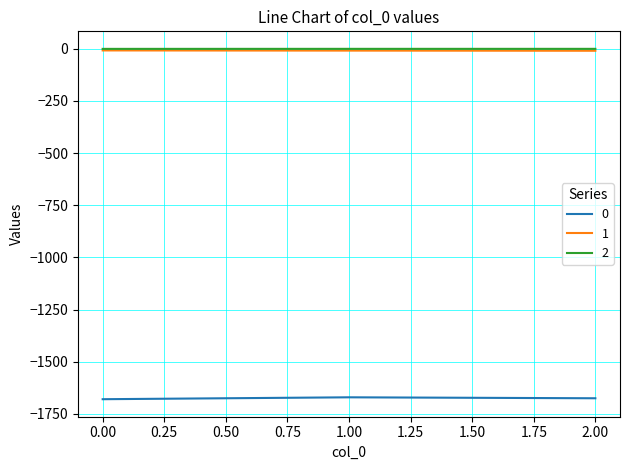

True or false: 0 has a value of -1679.7 at 0.00.

True